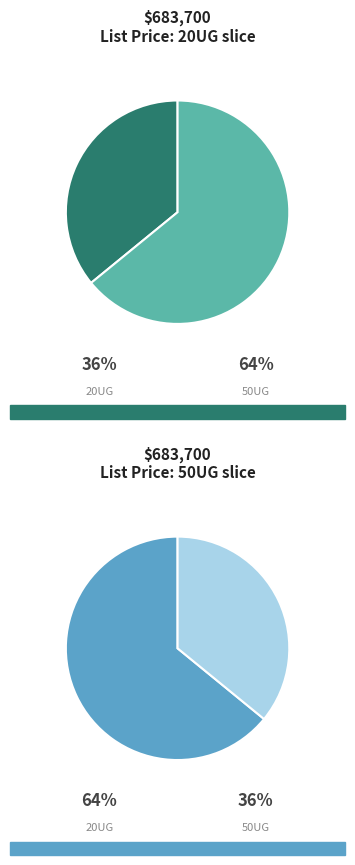

Do 50UG and 20UG together represent more than half of the pie?

Yes